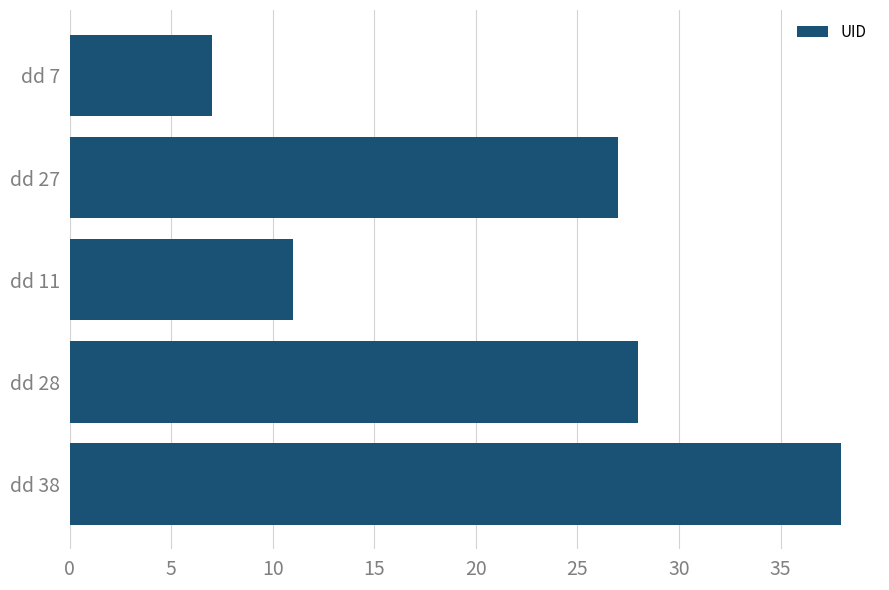

Is it true that the value at dd 27 is 27?

True